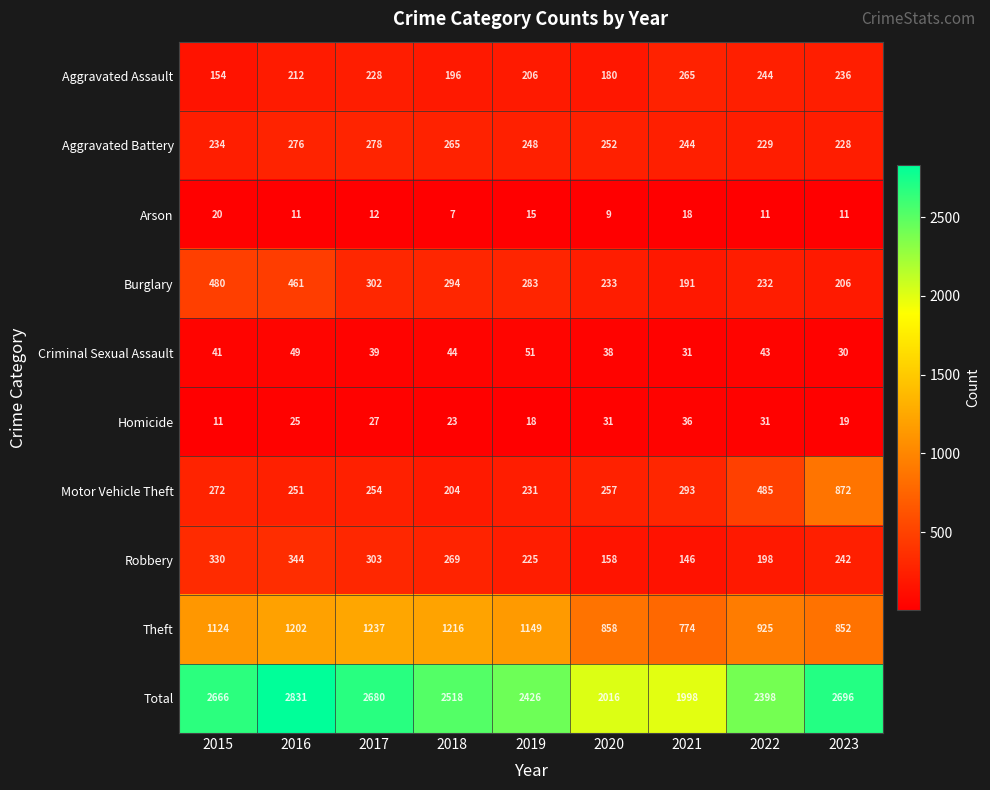

Where is Burglary nearest to the value 335?

2017